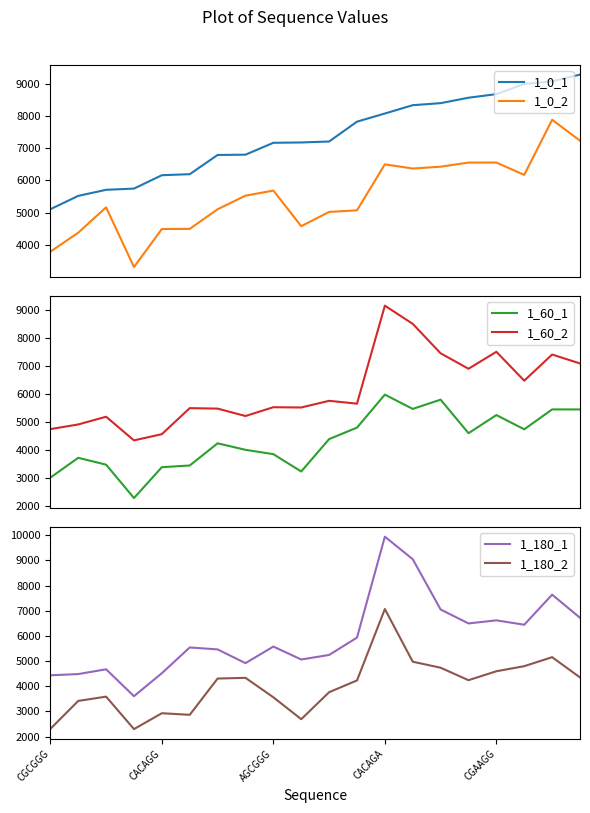

True or false: 1_60_1 and 1_60_2 cross at least once.

False